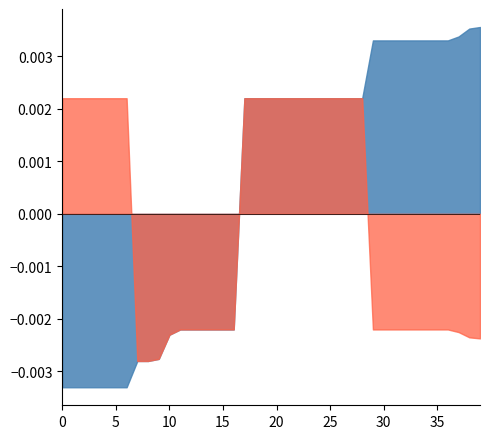

At which label does entry_price reach its minimum?

4